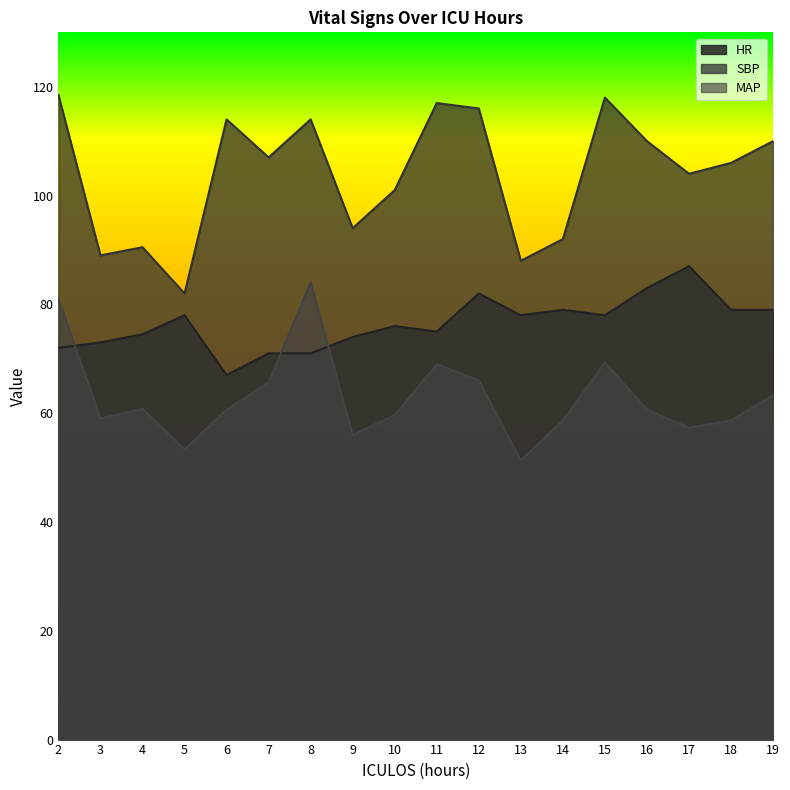

How many intersections are there between MAP and HR?

3